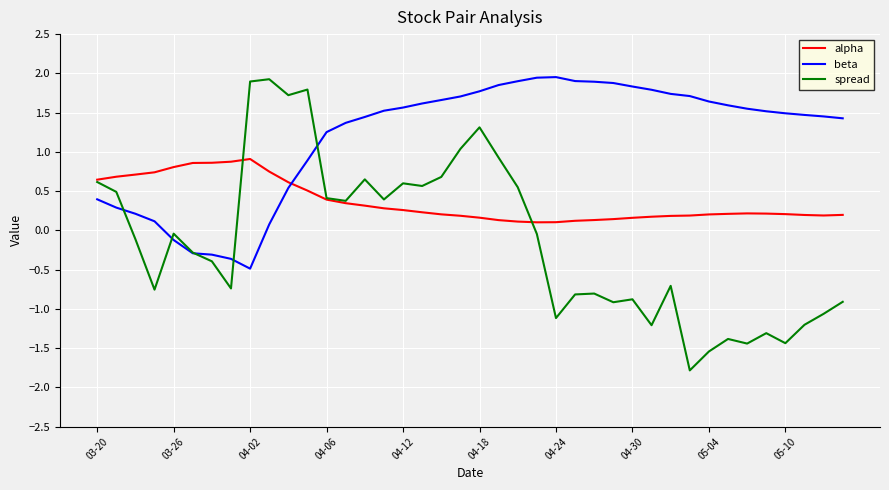

How many intersections are there between beta and alpha?

1